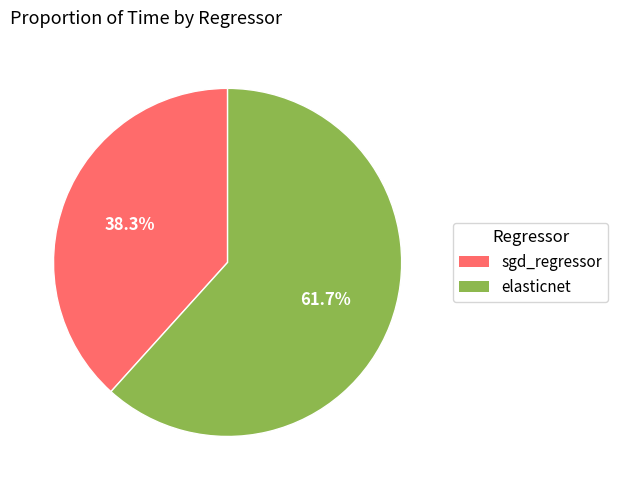

How many segments does this pie chart have?

2